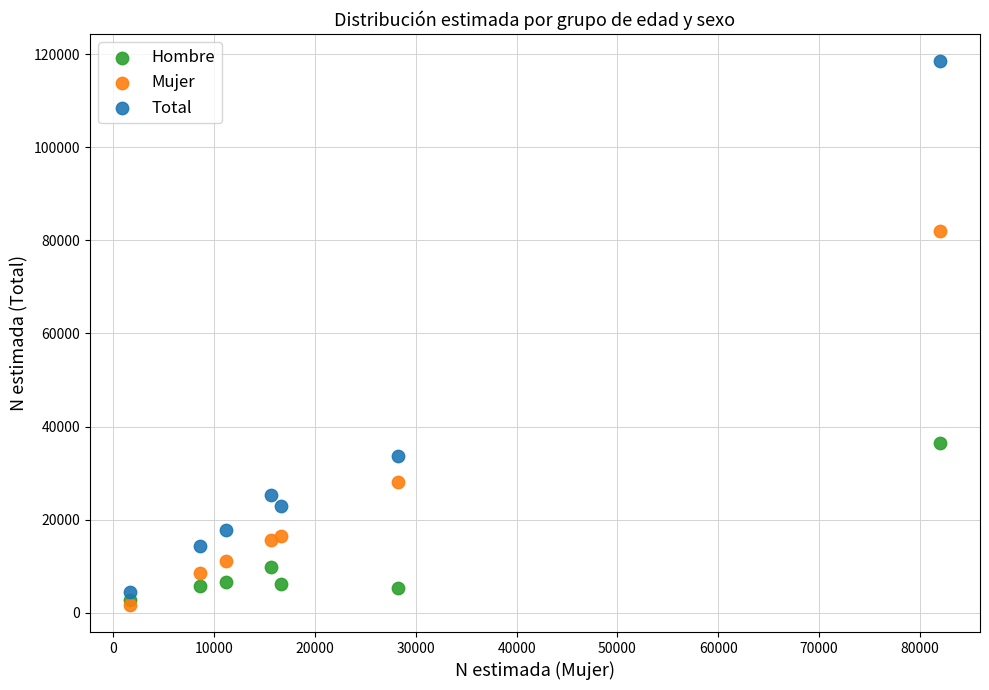

In the Mujer series, what Y value is closest to 41826?

28195